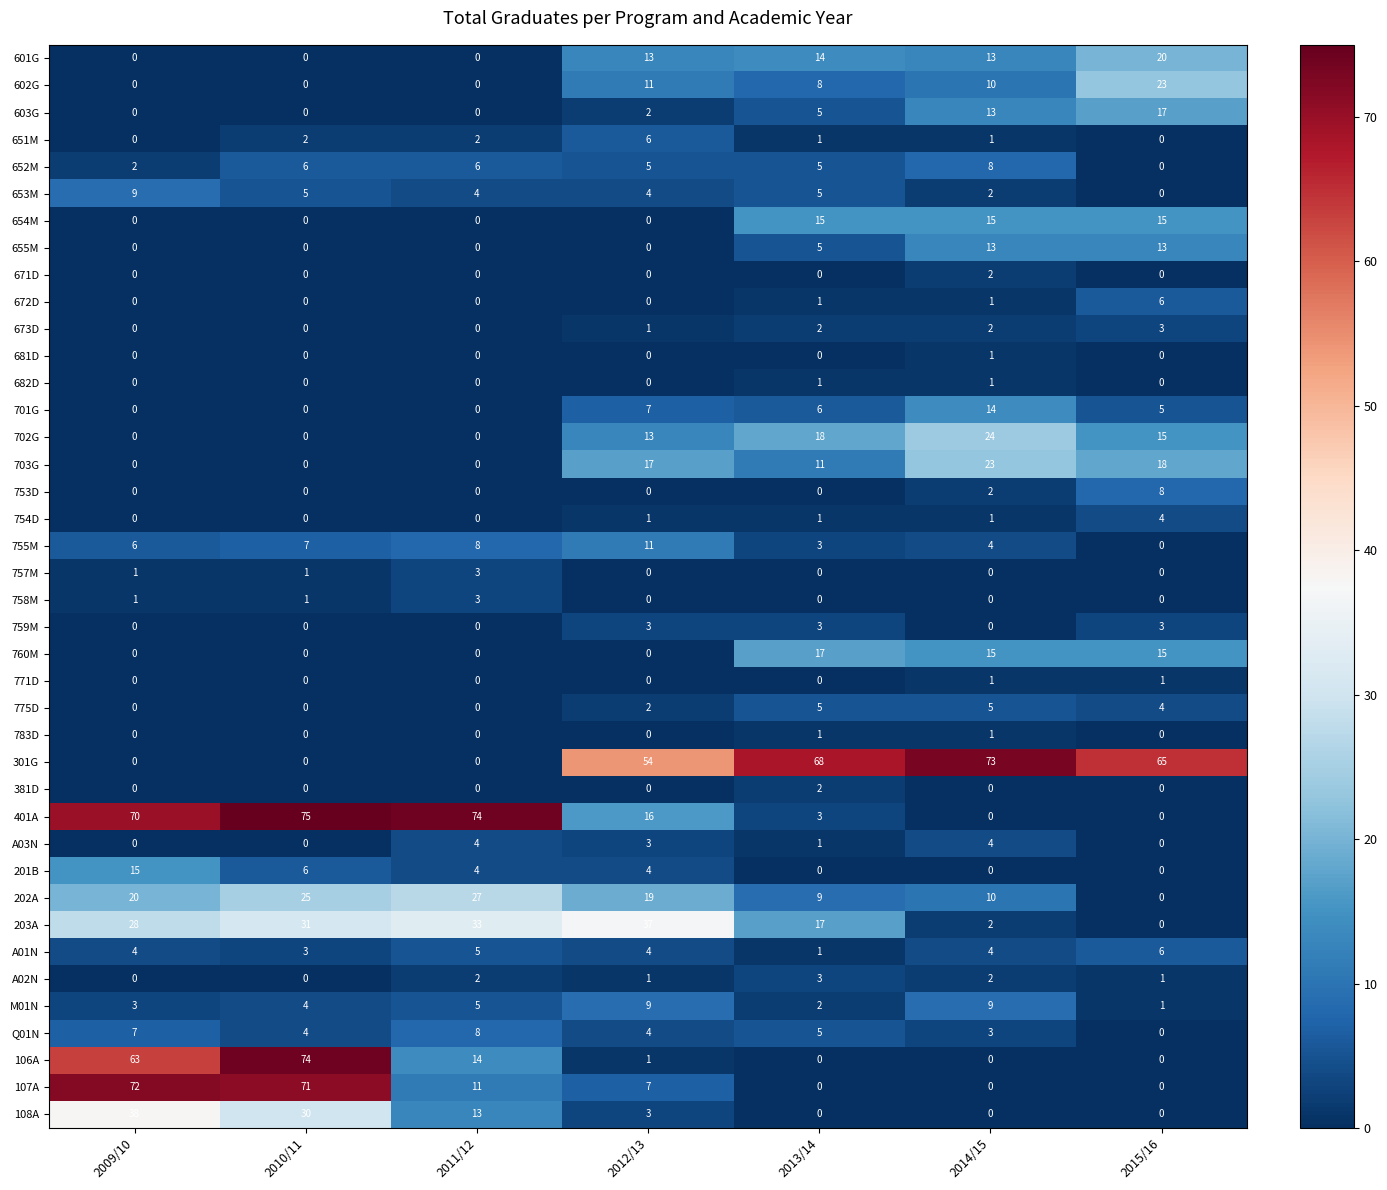

Which series has the largest range (max minus min)?

401A